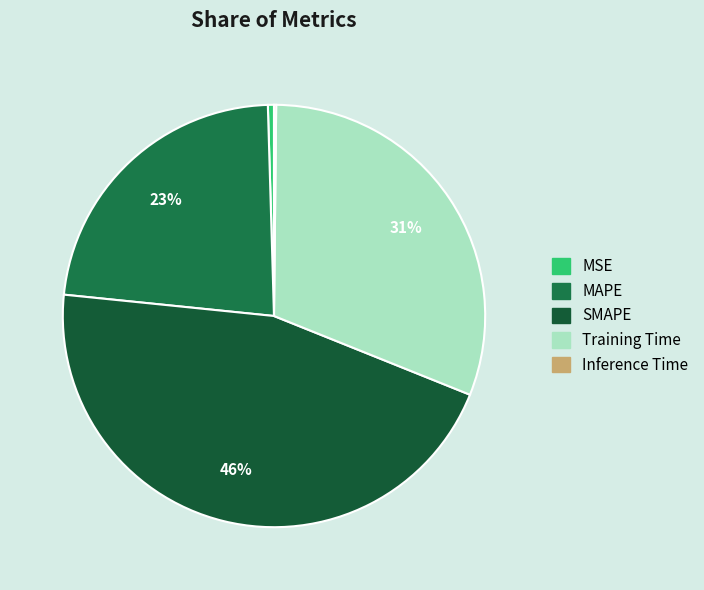

The Training Time slice represents 44% of the pie. True or false?

False